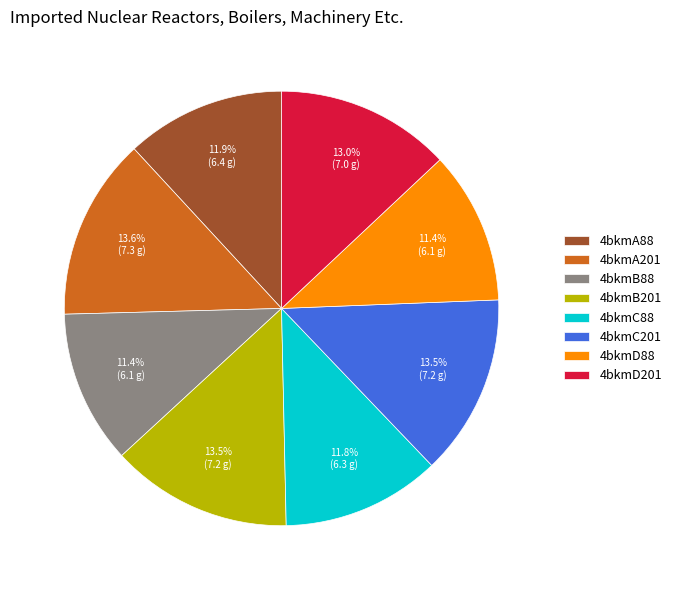

Approximately how many times larger is the value at 4bkmC201 compared to 4bkmD201?

1.0